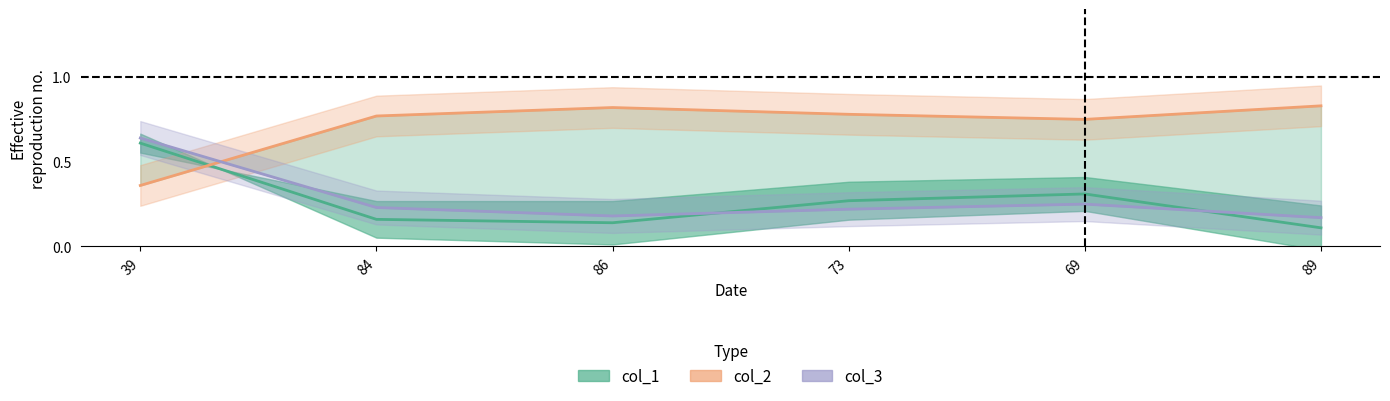

The value at 39 is 0.9. True or false?

False